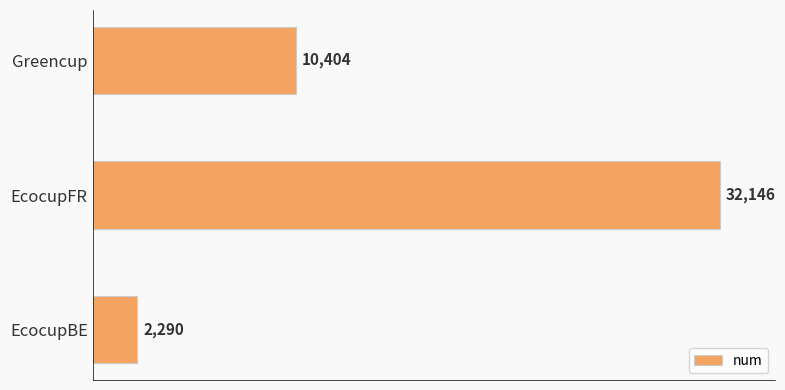

Count the number of categories in the chart.

3